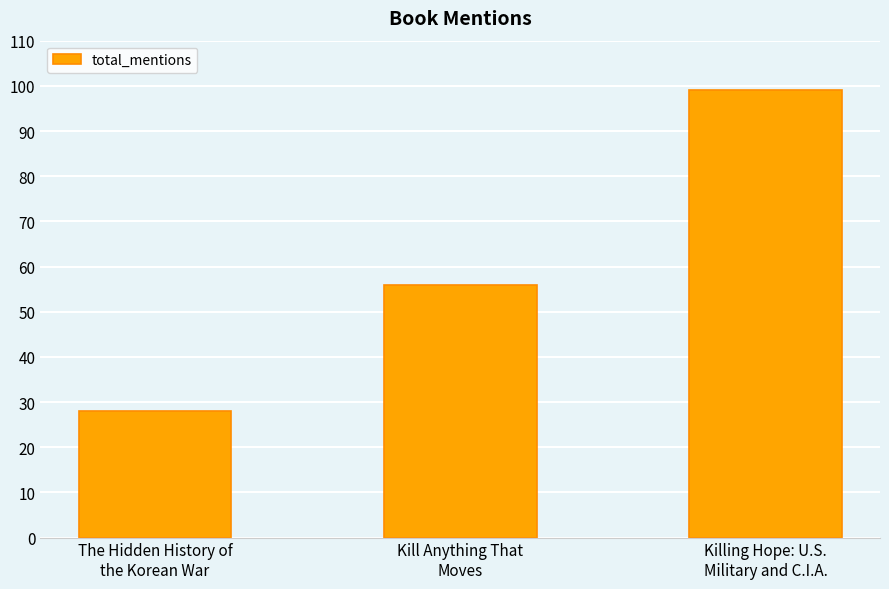

What is the difference between the values at Killing Hope: U.S.
Military and C.I.A. and Kill Anything That
Moves?

43